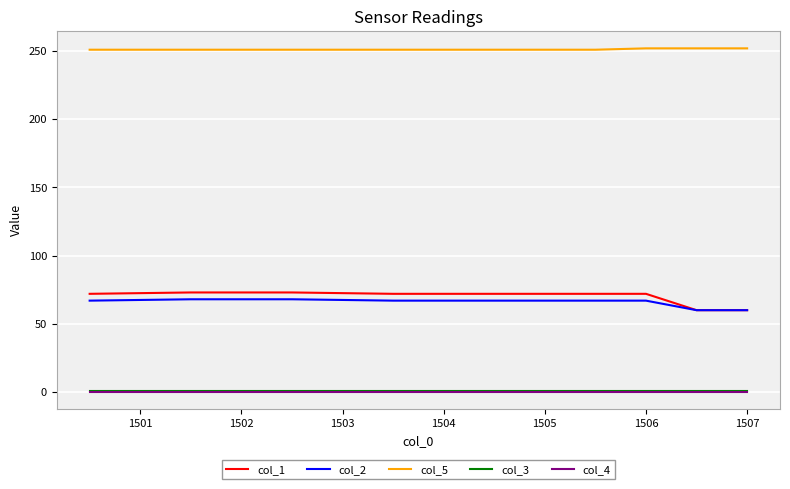

Which series has the widest spread of values?

col_1